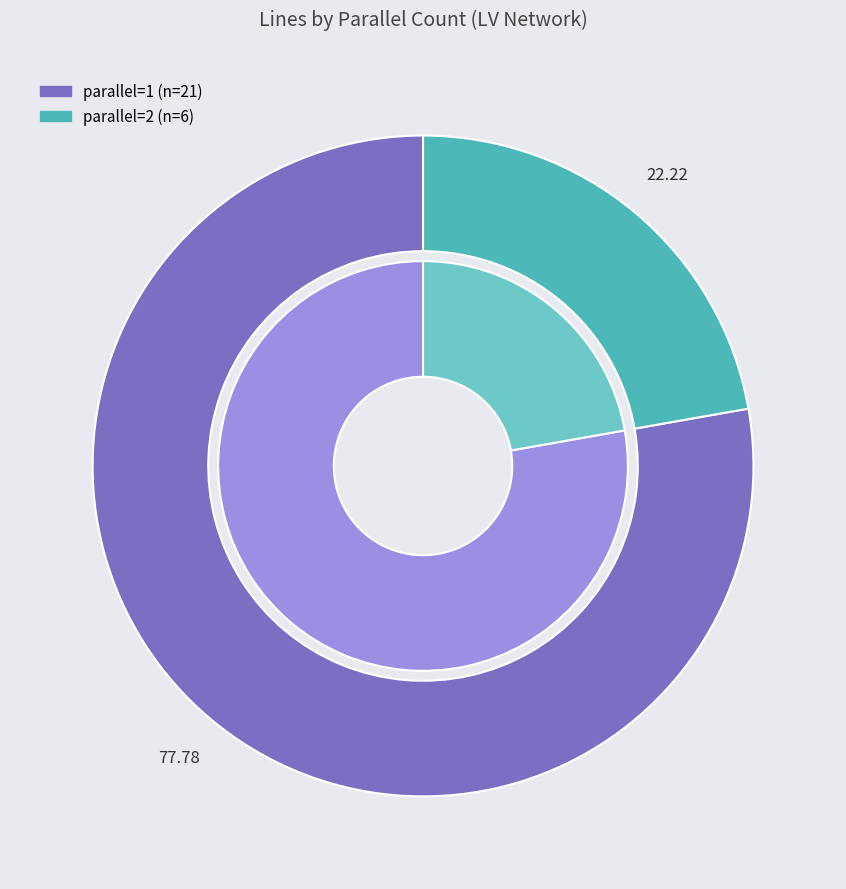

Which slice represents more than half of the pie?

1